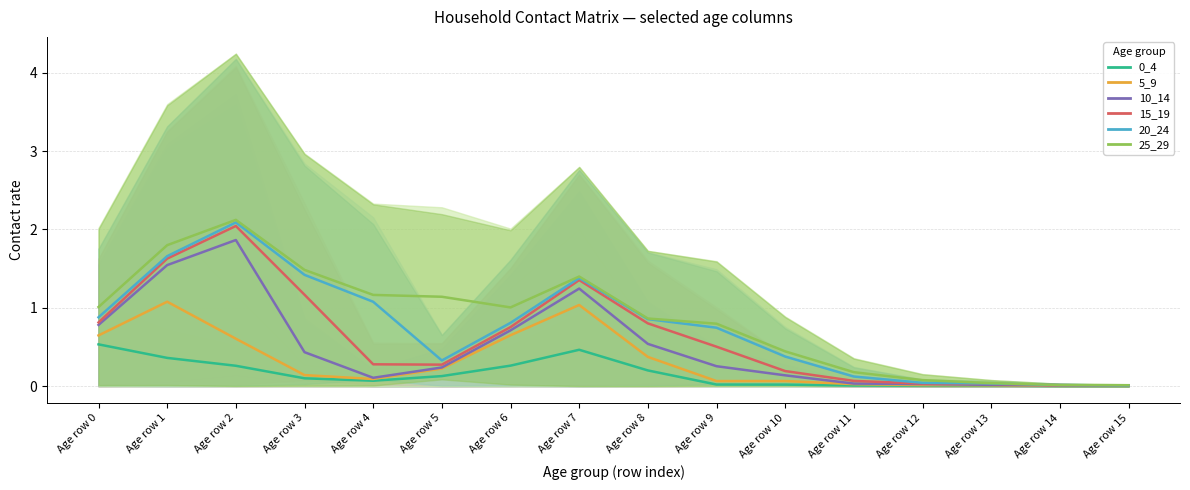

Is it true that 0_4 equals 0.0 at Age row 11?

False